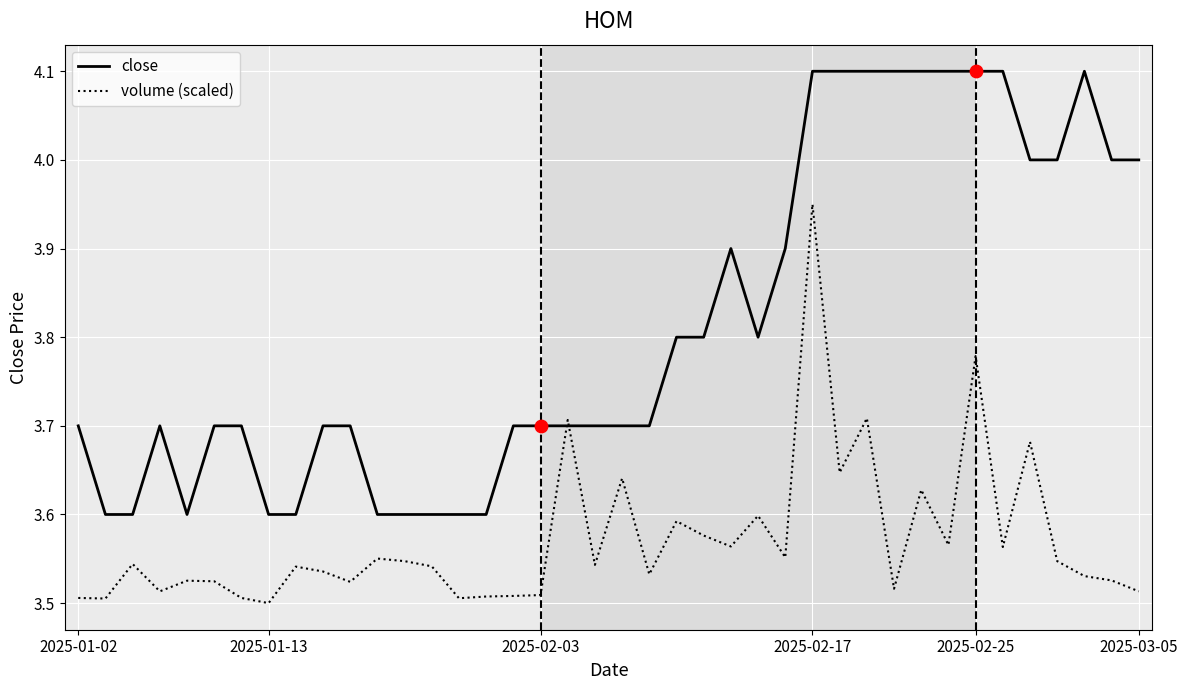

At how many categories does at least one series exceed 3?

40